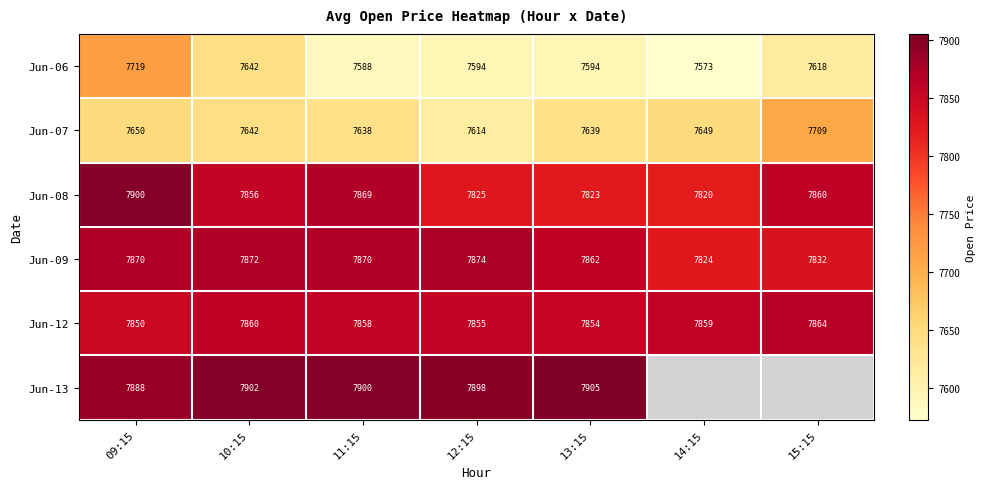

At which label does Jun-07 reach its minimum?

12:15